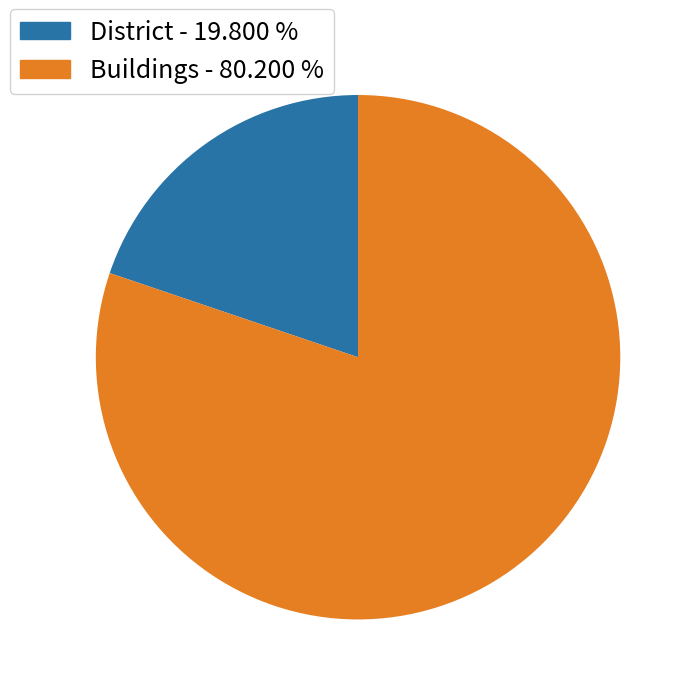

Count the number of slices in the pie.

2